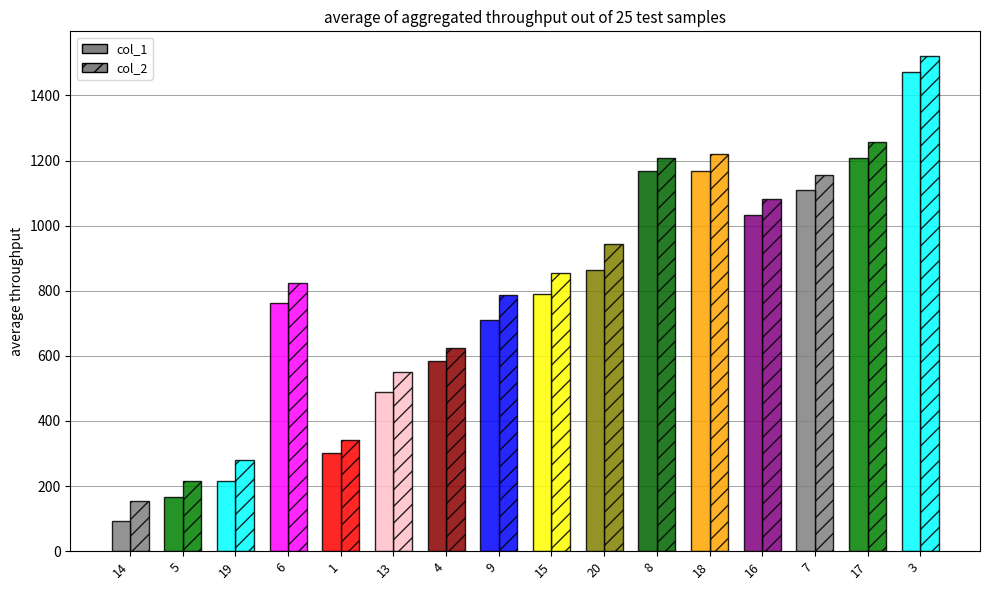

Is the value of col_1 at 13 greater than the value of col_2 at 3?

No